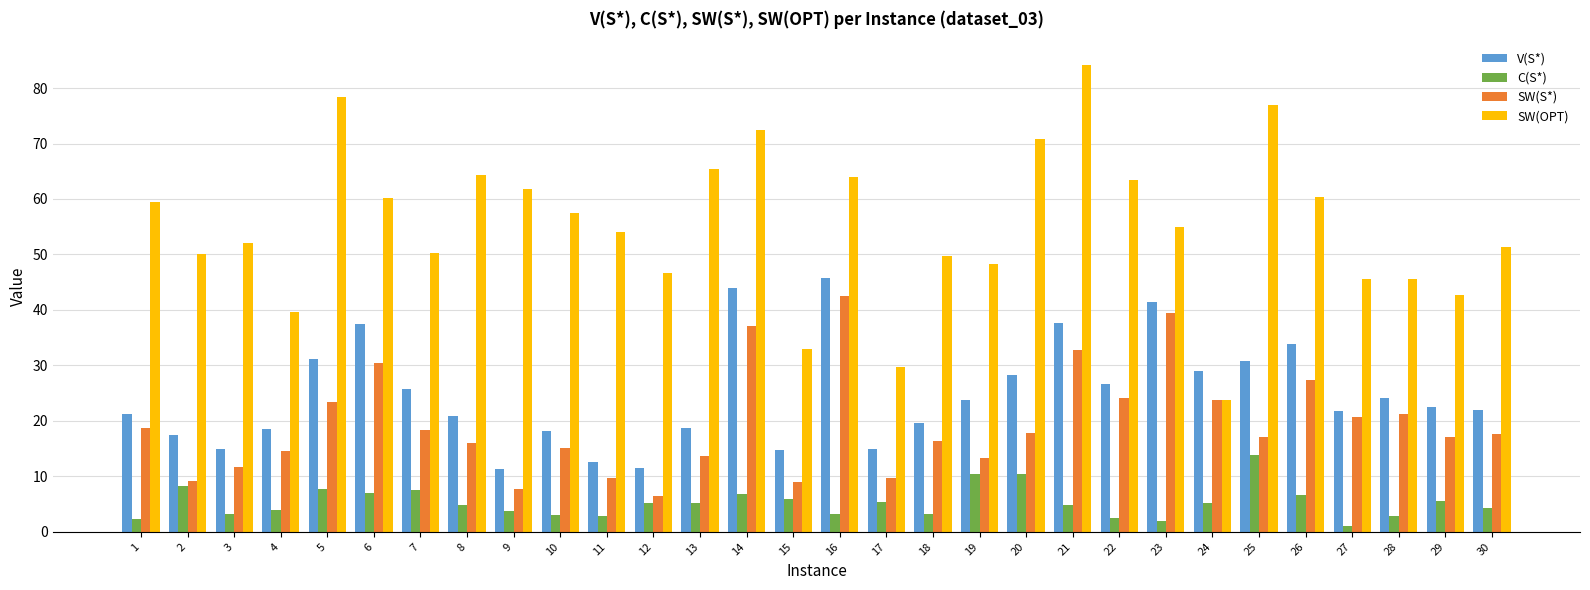

What is the sum of all C(S*) values?

158.4